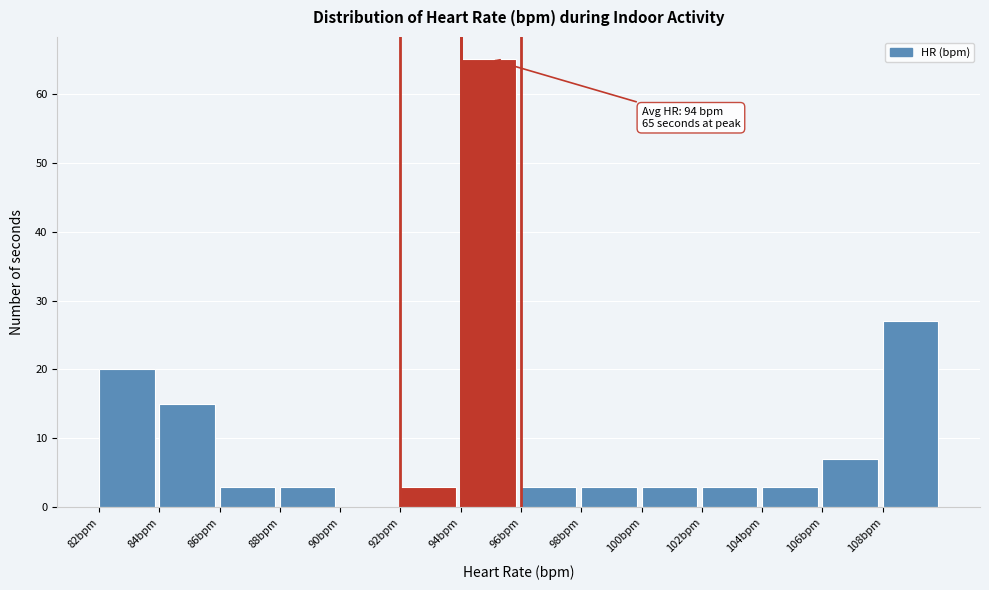

Over which range of the x-axis is the bar tallest?

94 to 96